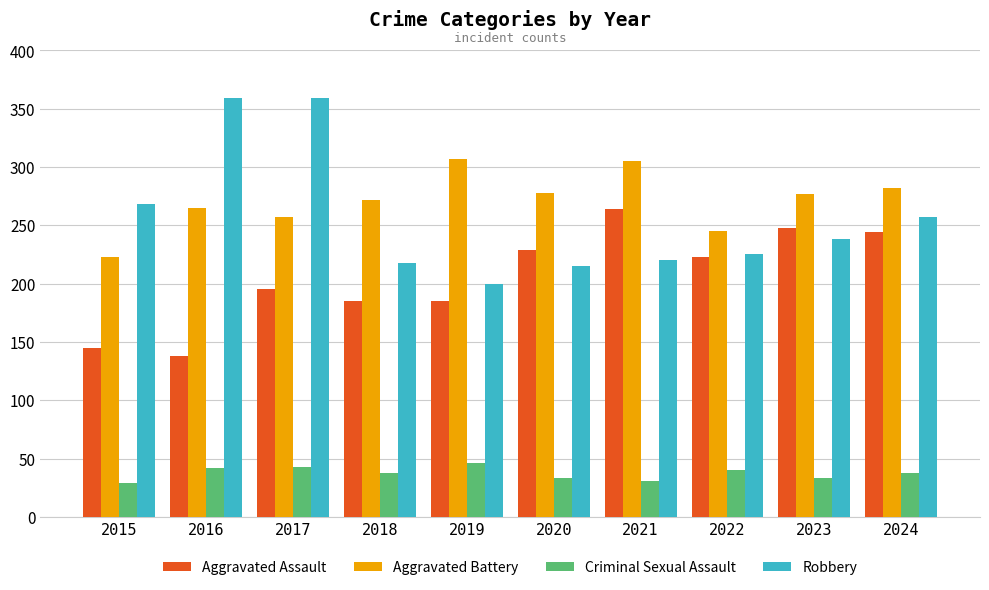

How many bars are there in each group?

4